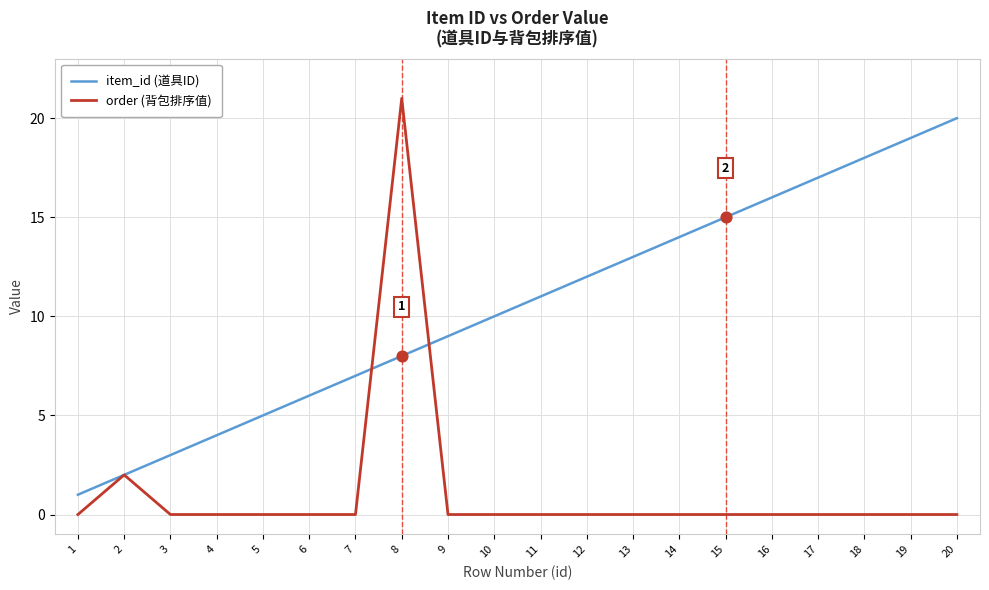

What are all the series names shown in the legend?

item_id (道具ID), order (背包排序值)